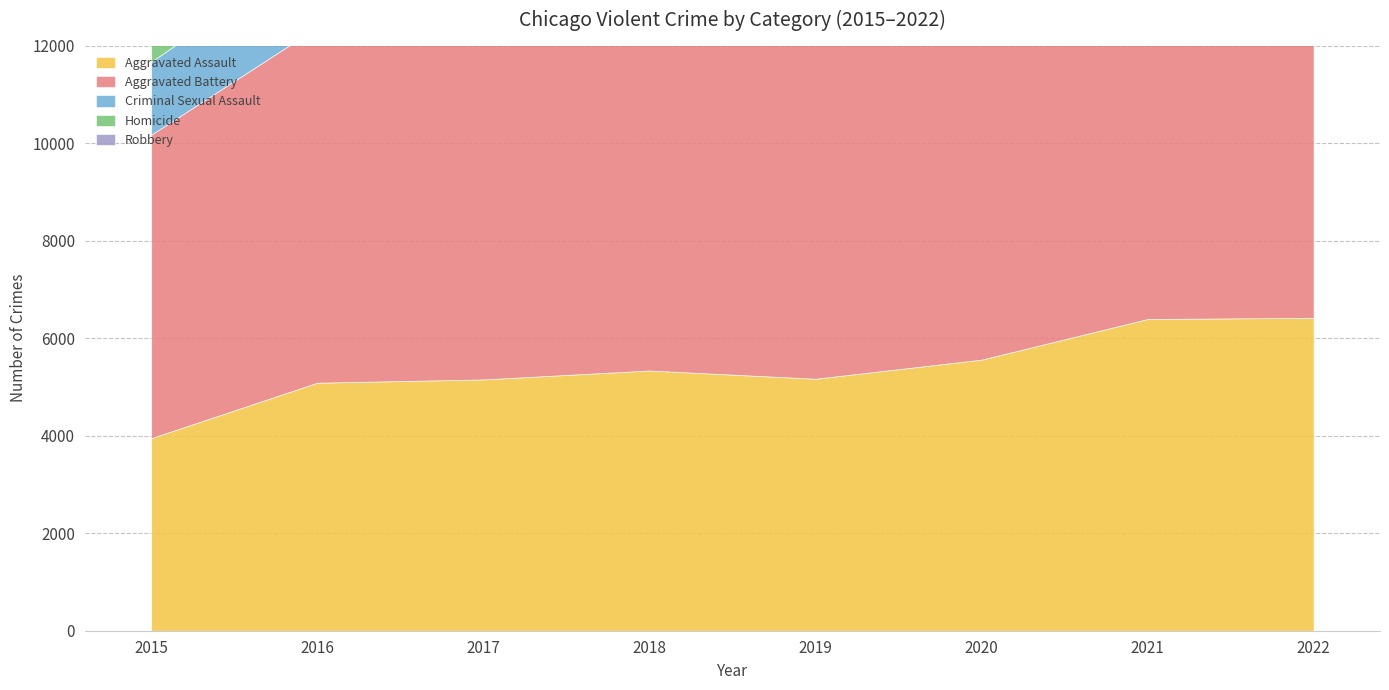

True or false: Criminal Sexual Assault and Aggravated Battery intersect in this chart.

False